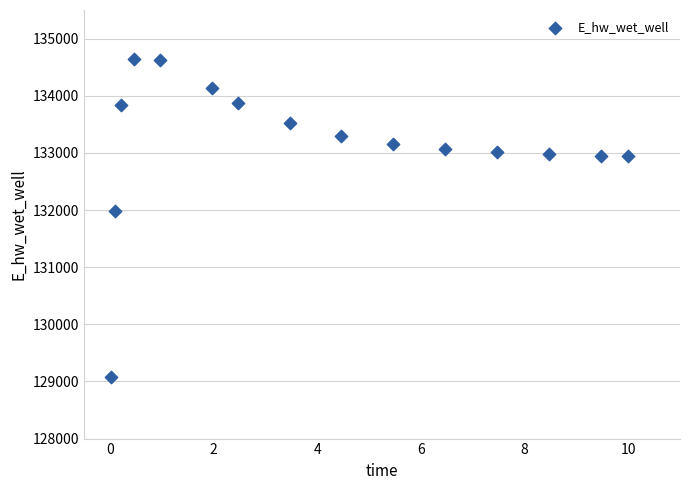

What is the range of X values (max minus min)?

10.0